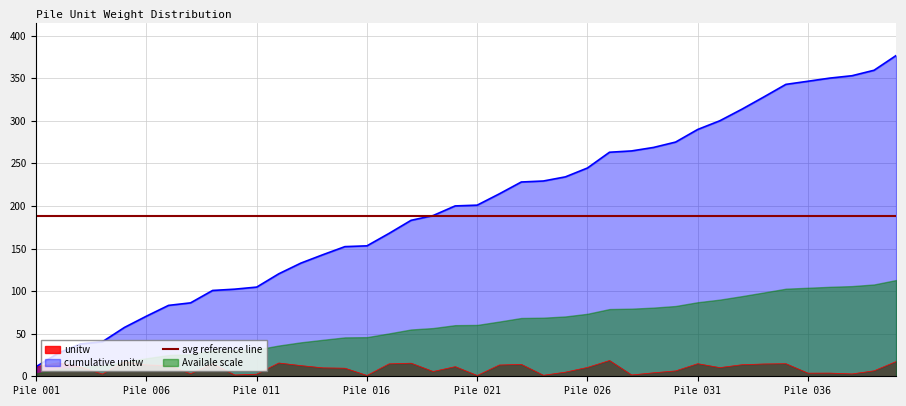

What is the maximum value for cumulative?

376.6